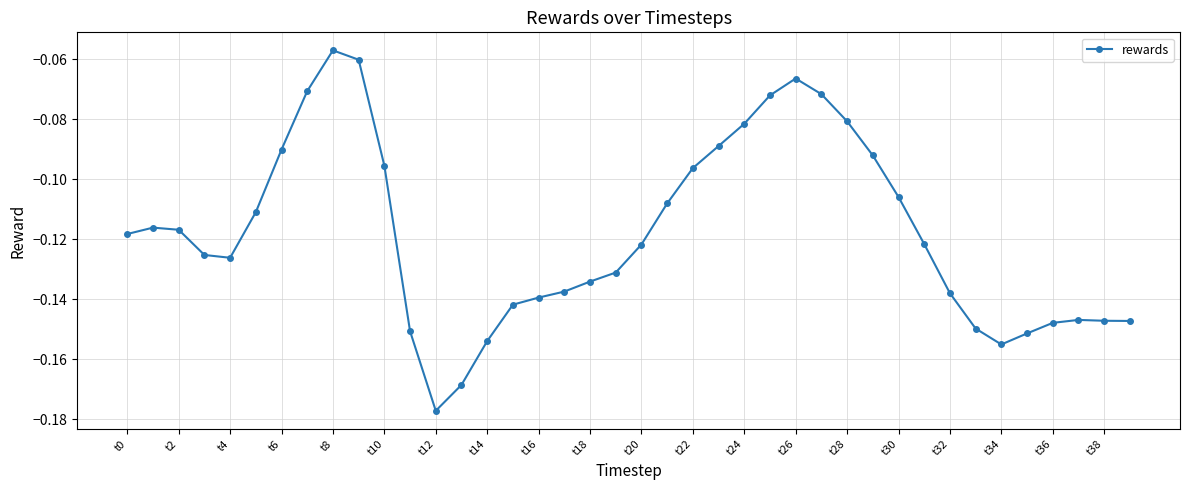

What is the sum of all values?

-4.7